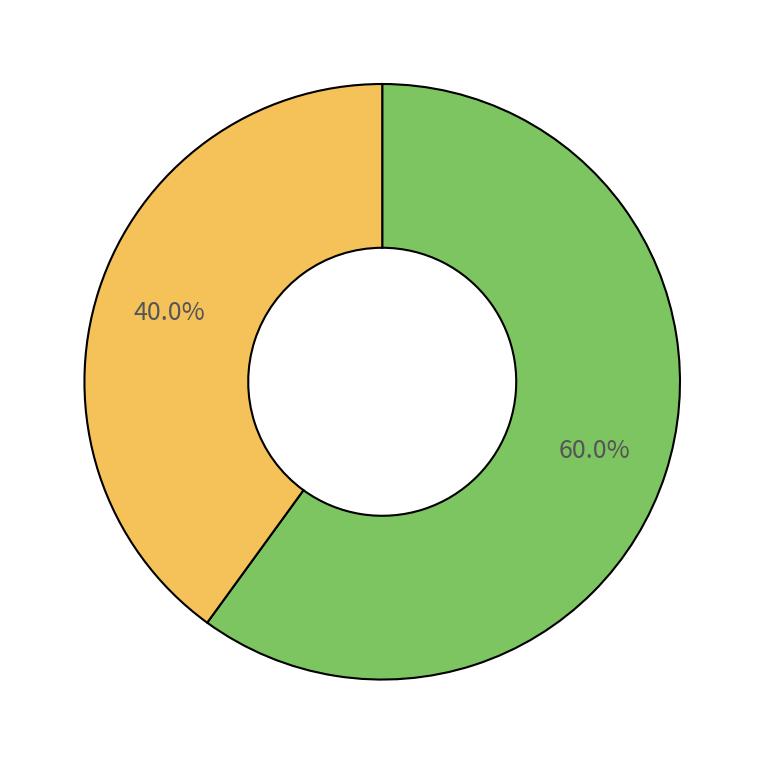

Is there a majority slice in this chart?

Yes